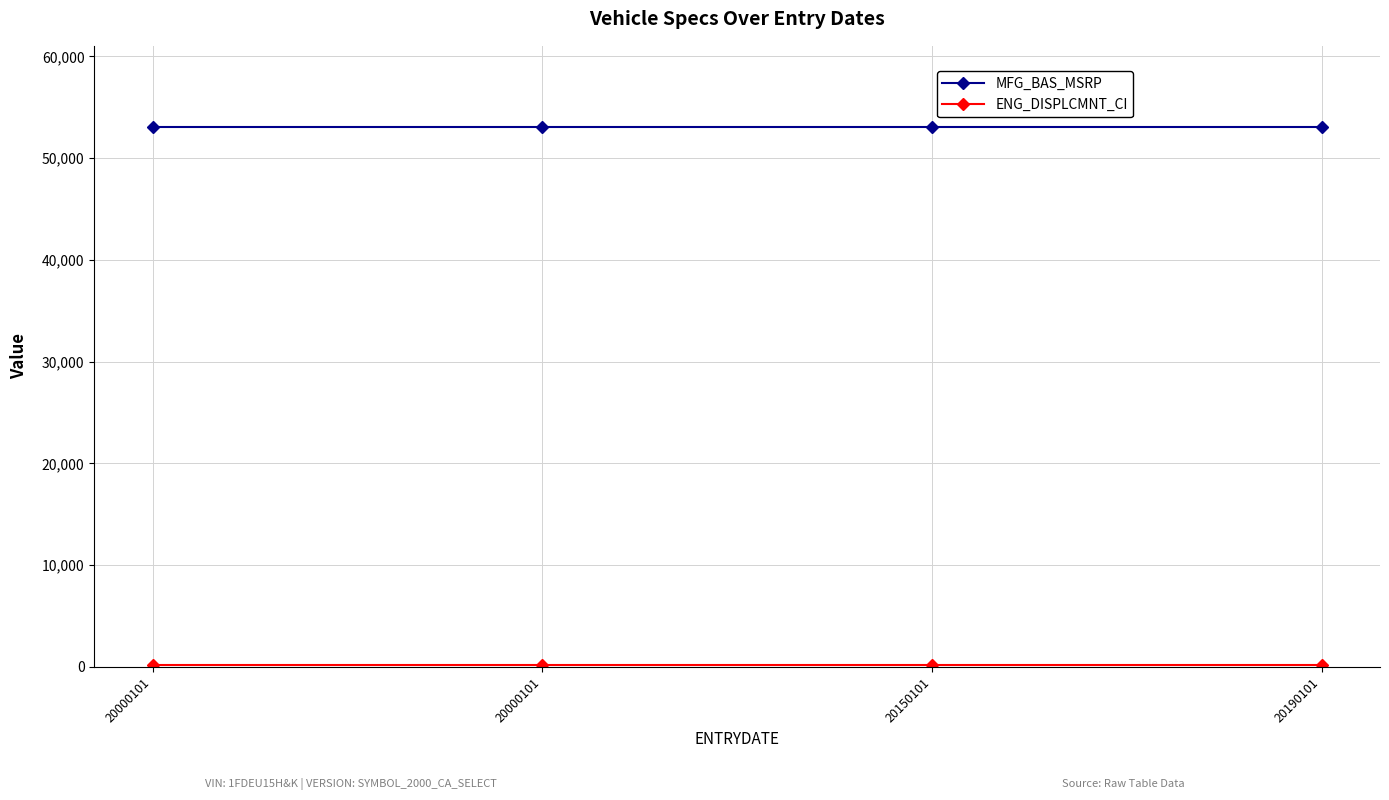

Where is MFG_BAS_MSRP nearest to the value 53080?

20000101